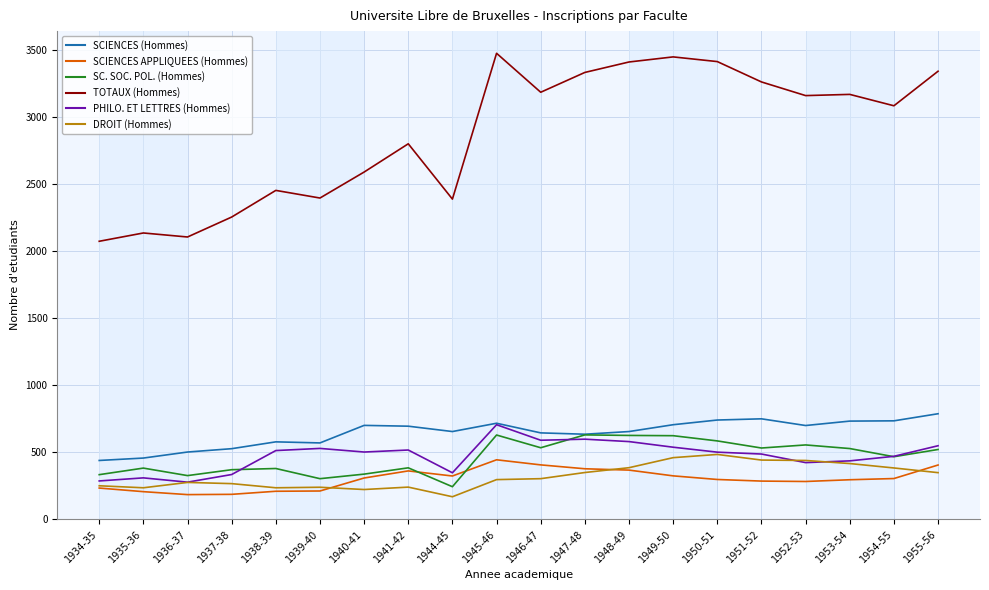

What is the sum of the TOTAUX (Hommes) values at 1939-40 and 1941-42?

5195